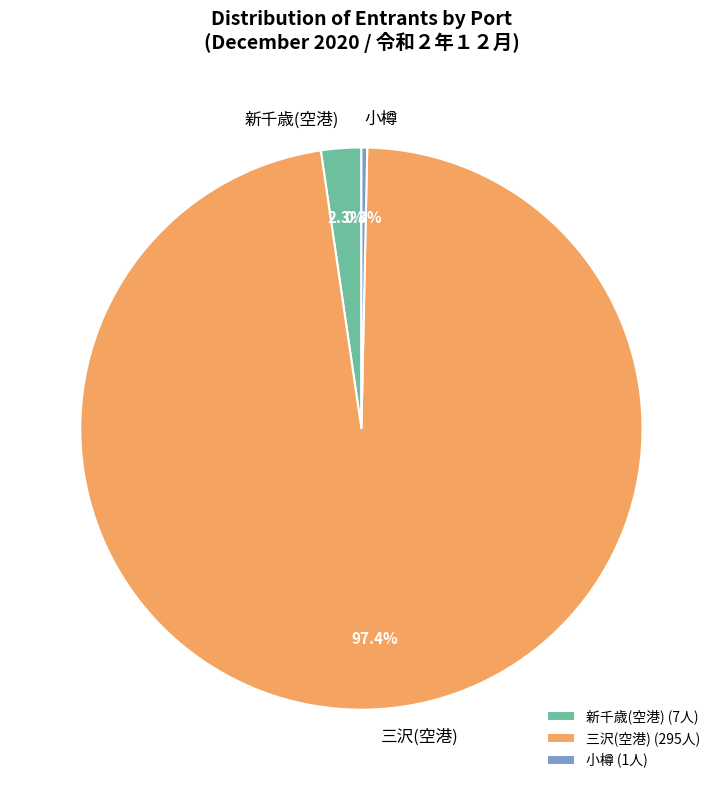

Does 新千歳(空港) account for over 50% of the chart?

No